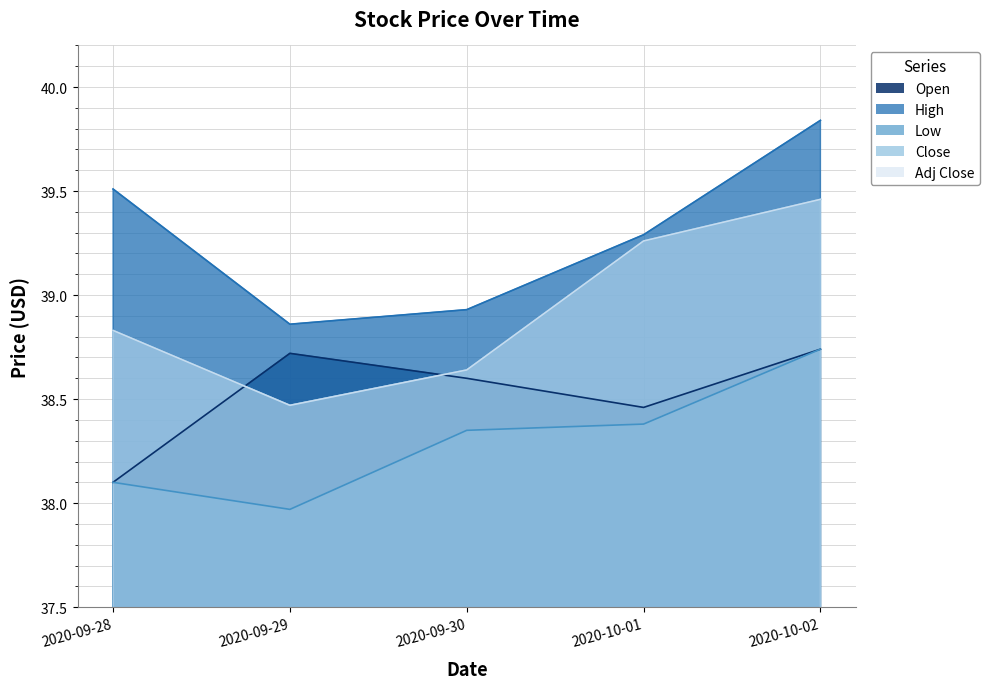

What is the label of the 5th point from the left?

2020-10-02